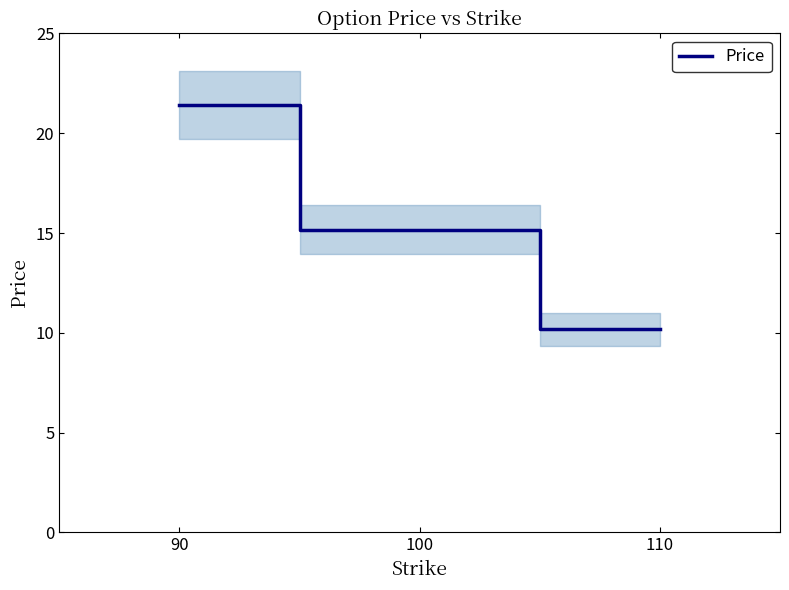

How many distinct data groups are displayed?

1